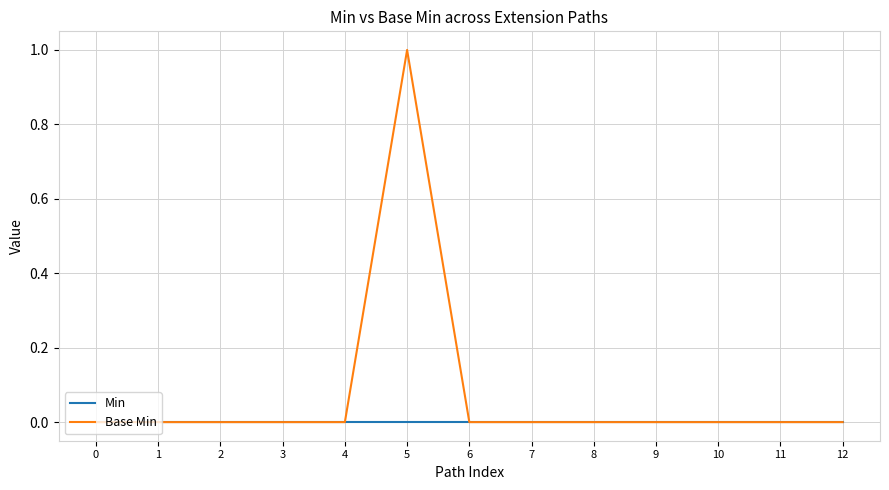

Which series has the widest spread of values?

Base Min